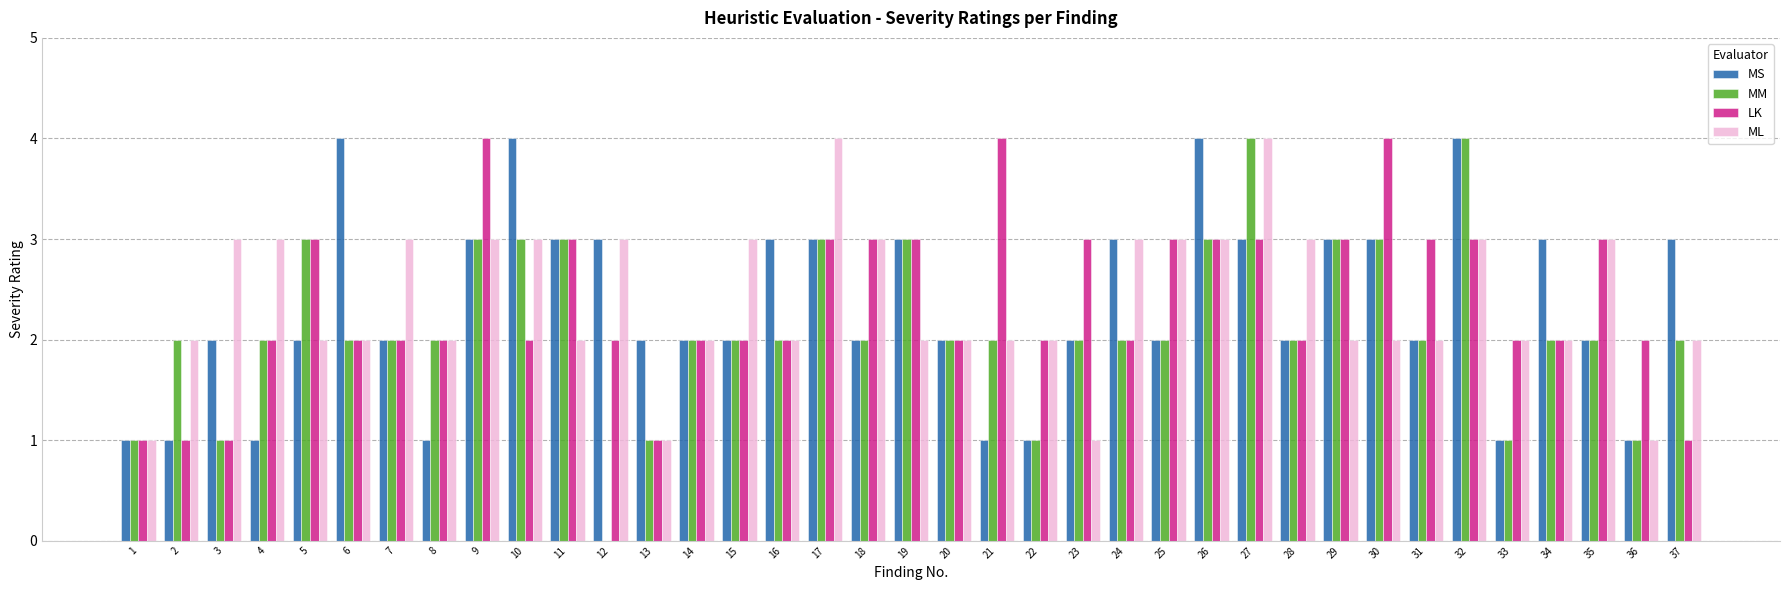

What is the value of the MM bar at the 10th from the left?

3.0